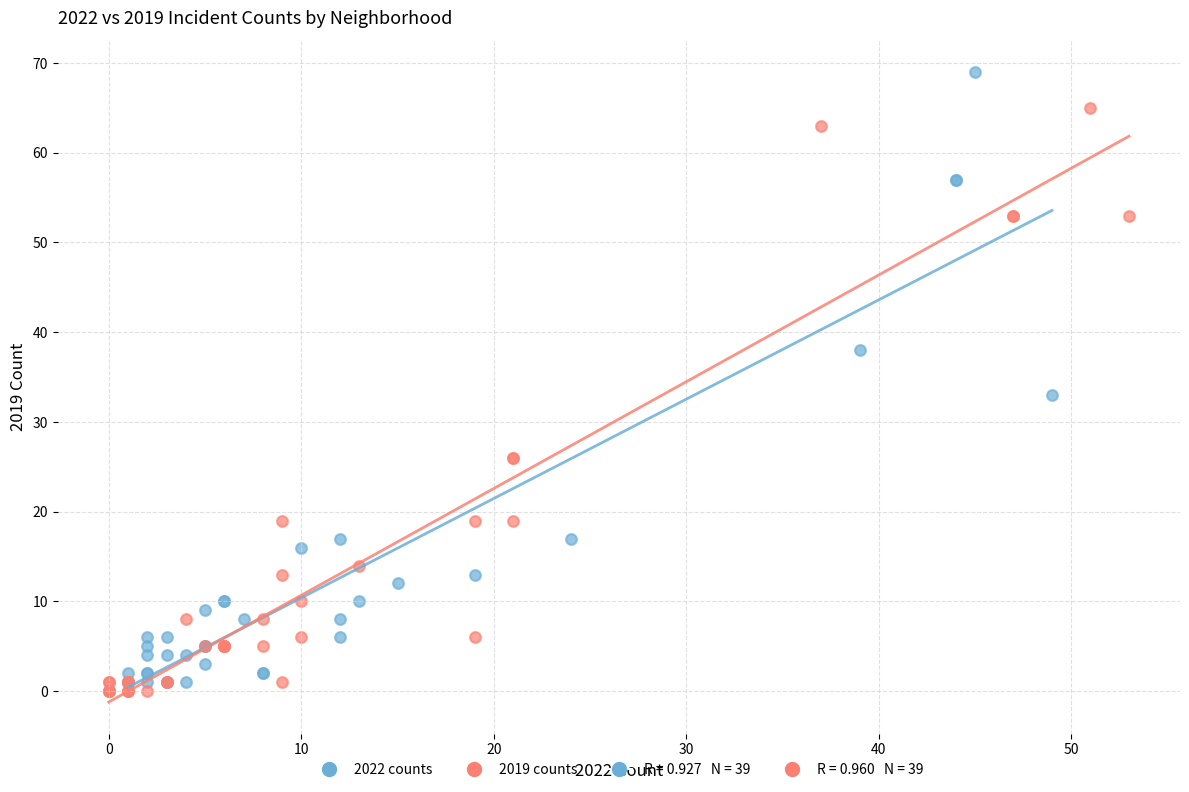

Which series has the widest spread of Y values?

2022 counts